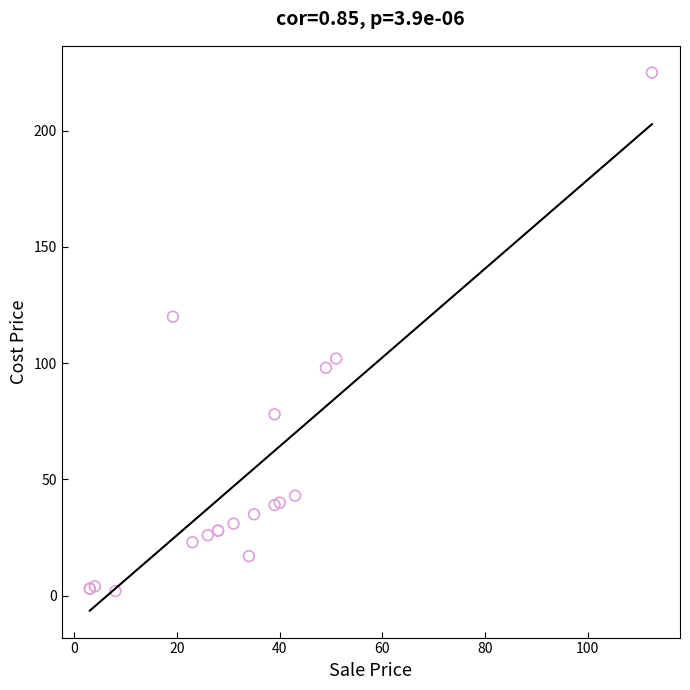

What Y value in the scatter plot is closest to 113?

120